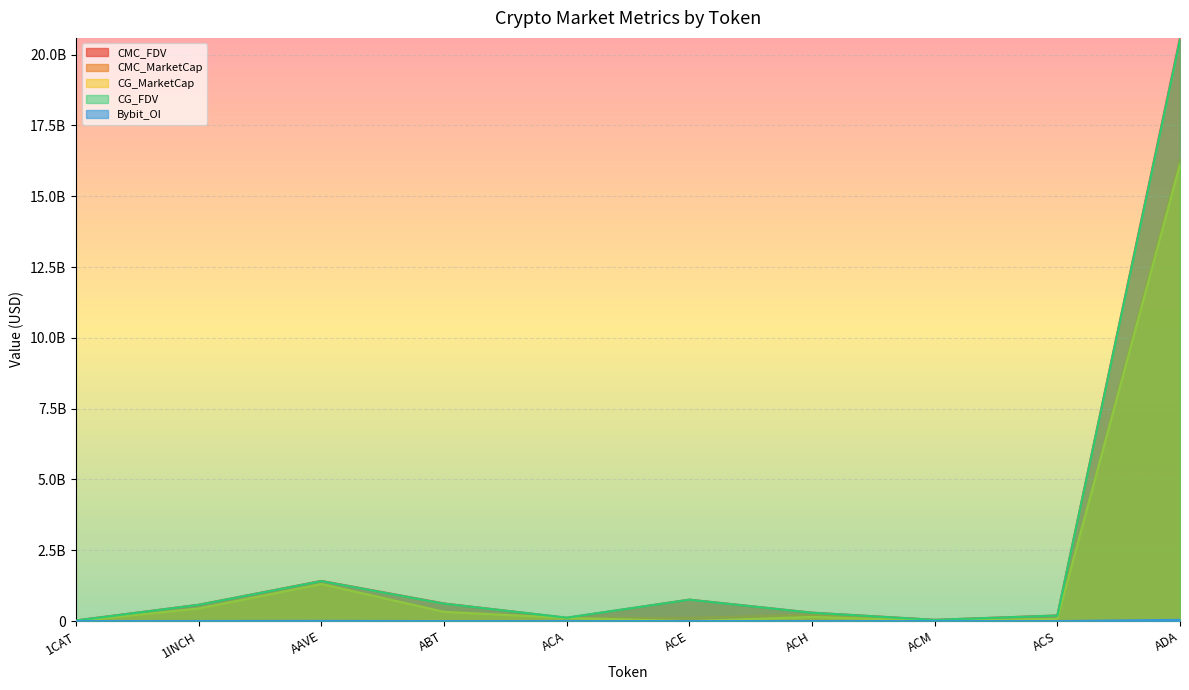

Between ABT and ADA, which series saw the biggest shift?

CMC_FDV